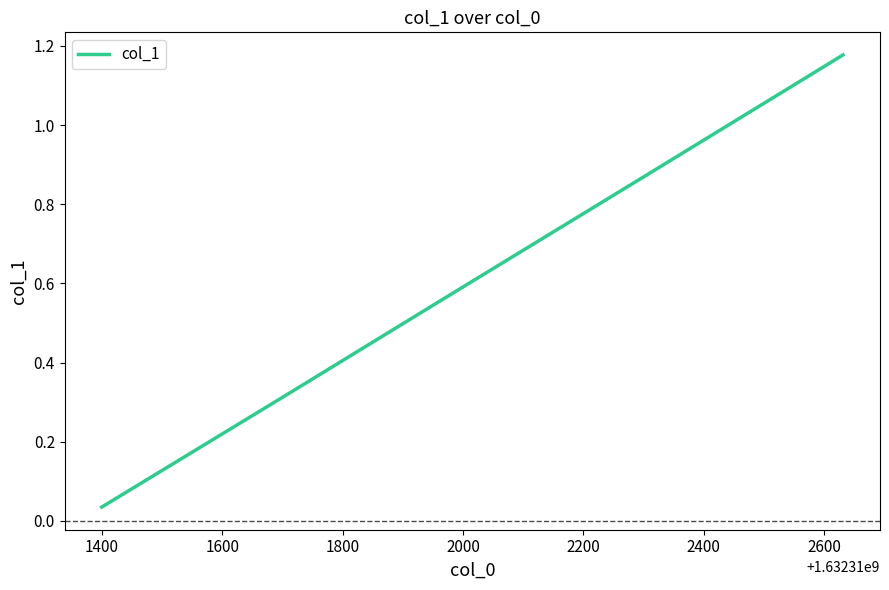

What is the difference between the second highest and second lowest values?

0.8